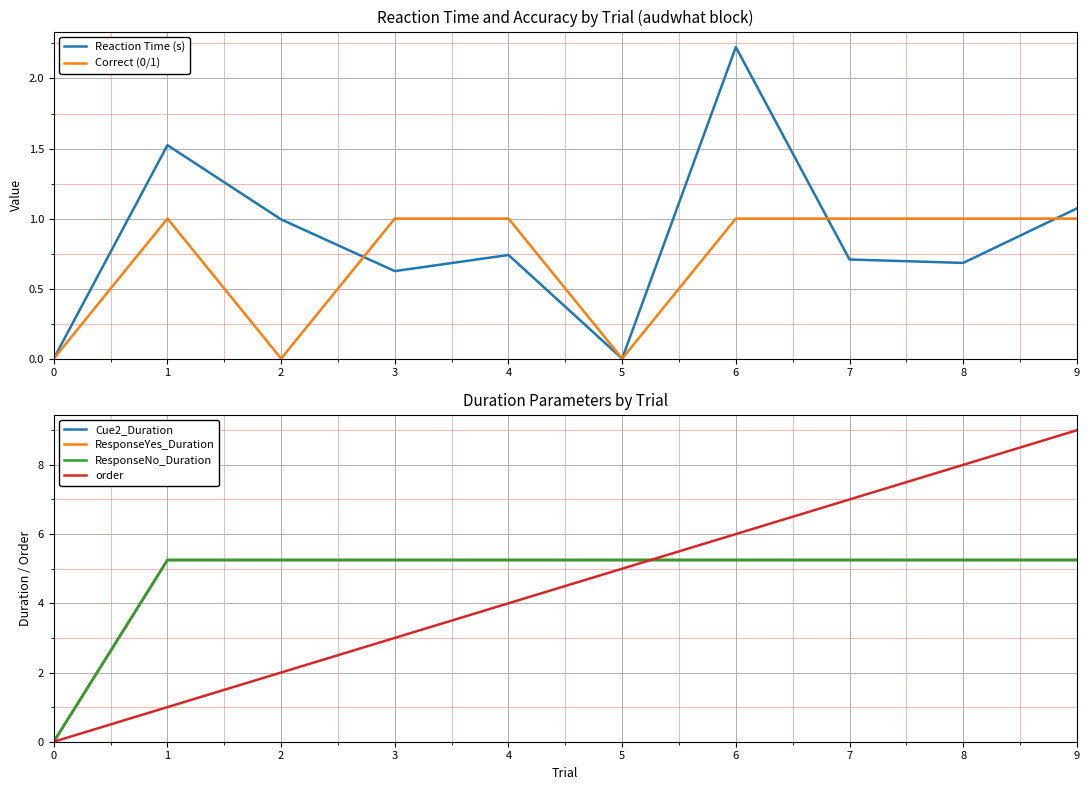

At which category is the sum across all series the highest?

9